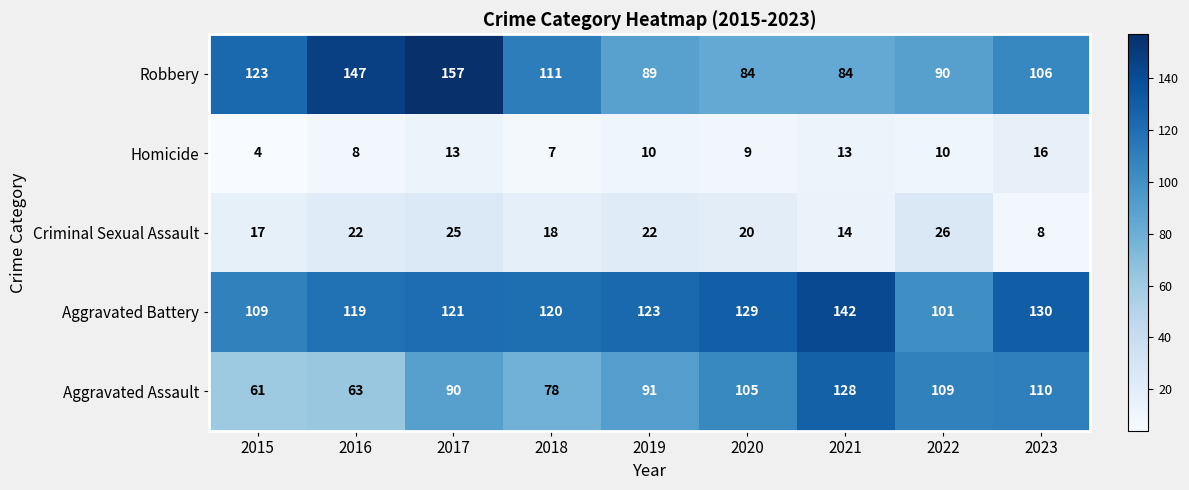

Which series has the widest spread of values?

Robbery